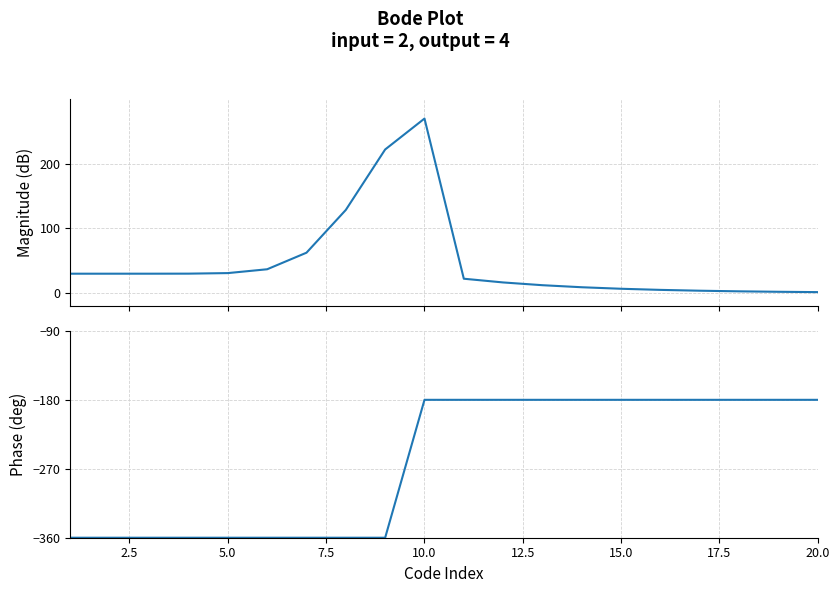

True or false: Magnitude (dB) and Phase (deg) cross at least once.

False